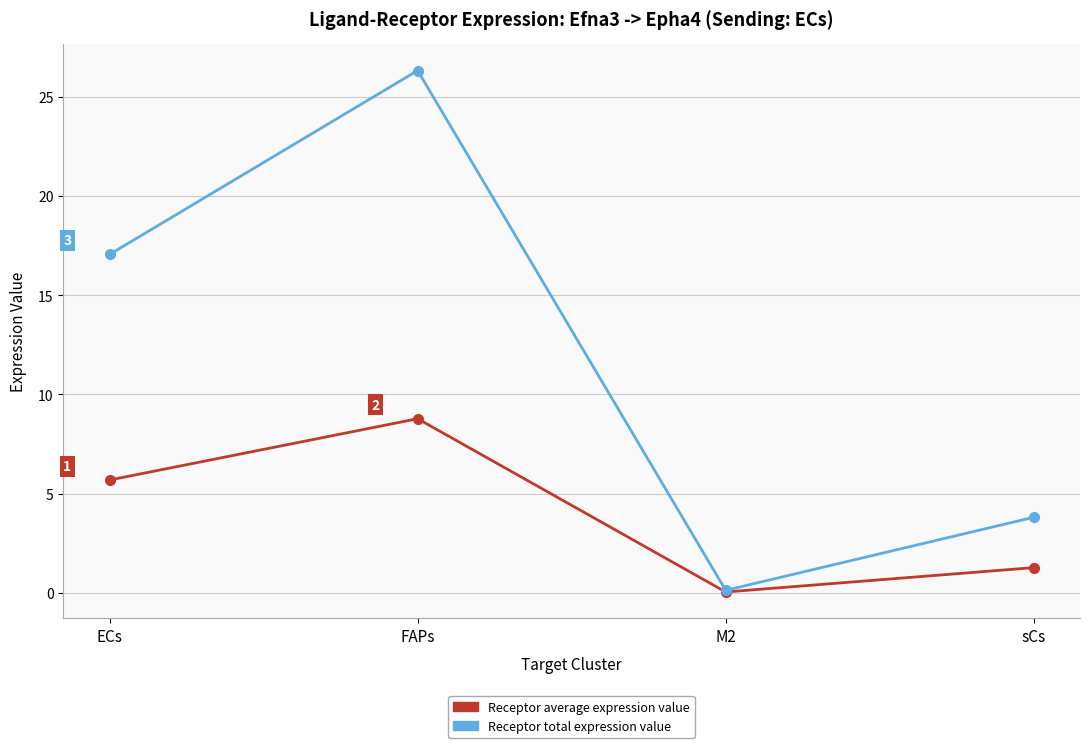

What is the total value across all series at FAPs?

35.1